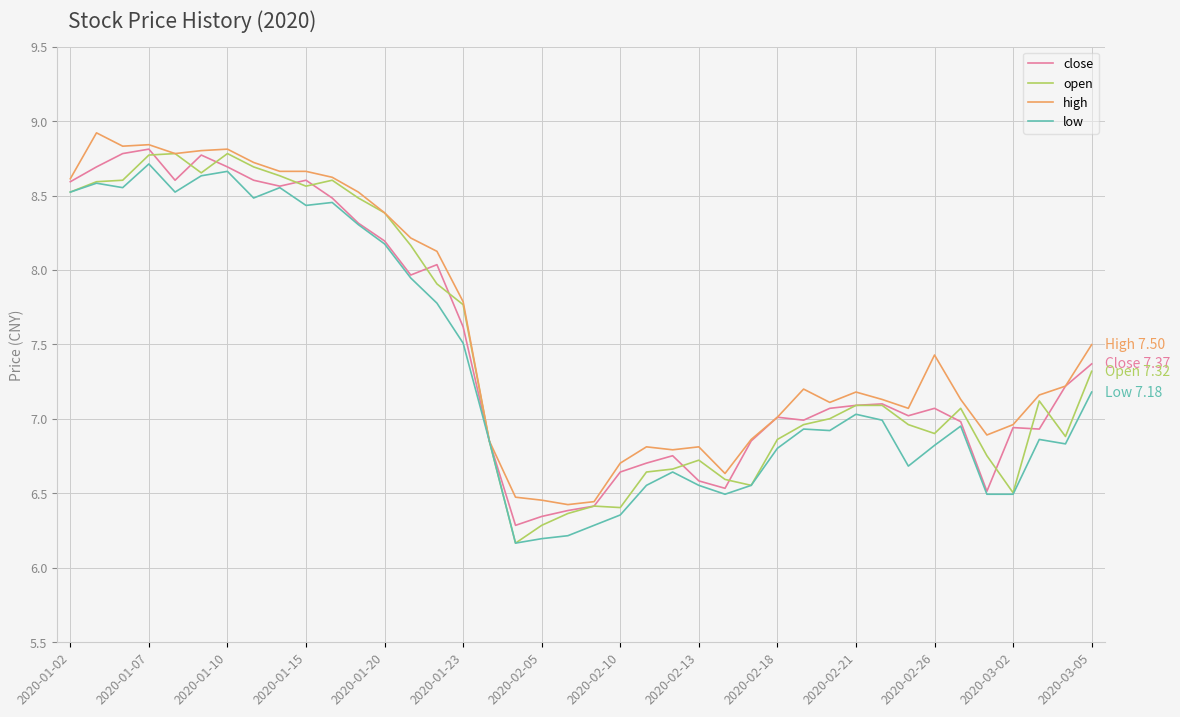

What is the lowest value of the open series?

6.2